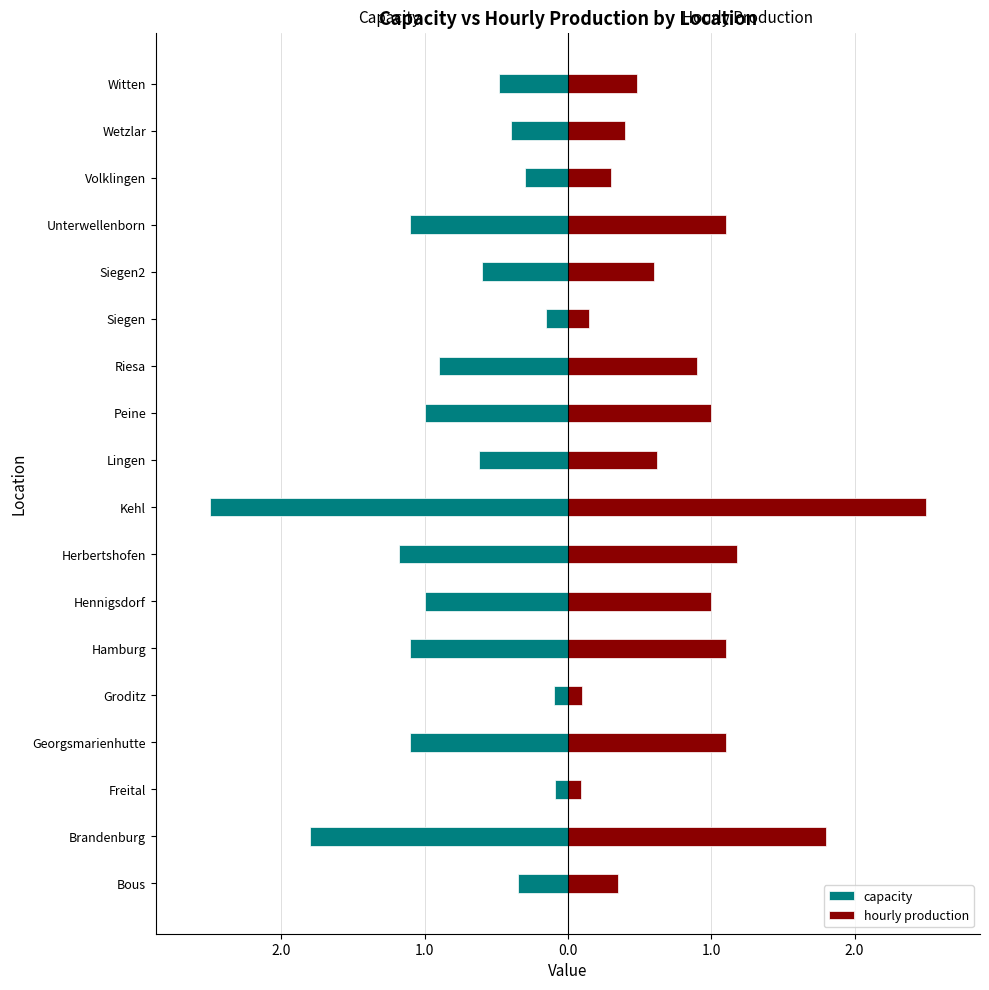

Reading left to right, what are all the values shown in this chart?

capacity: -0.3	-1.8	-0.1	-1.1	-0.1	-1.1	-1.0	-1.2	-2.5	-0.6	-1.0	-0.9	-0.1	-0.6	-1.1	-0.3	-0.4	-0.5
hourly production: 0.3	1.8	0.1	1.1	0.1	1.1	1.0	1.2	2.5	0.6	1.0	0.9	0.1	0.6	1.1	0.3	0.4	0.5